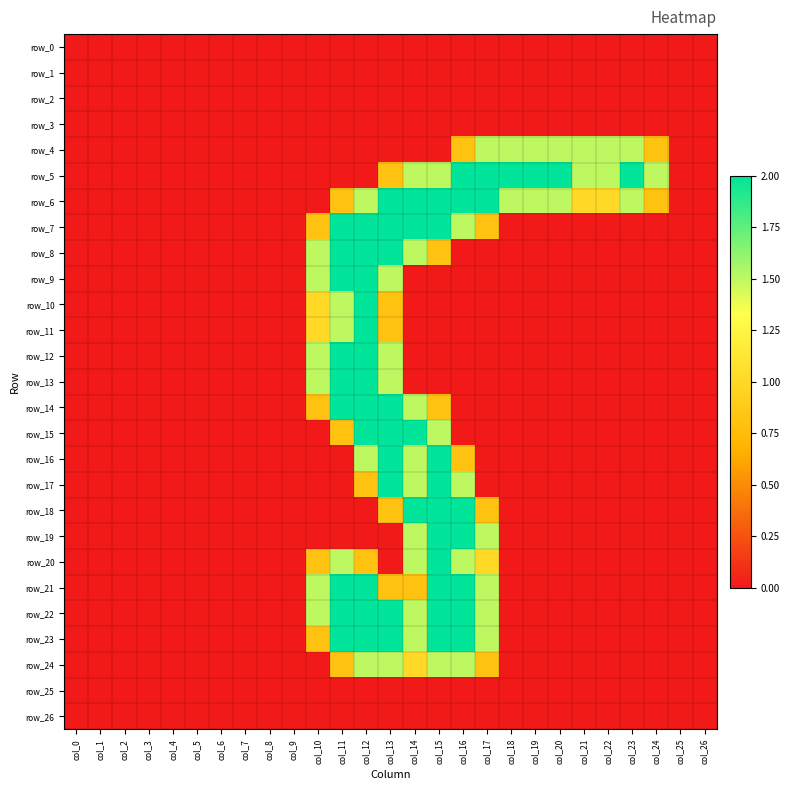

Is it true that row_24 equals 0.2 at col_14?

False